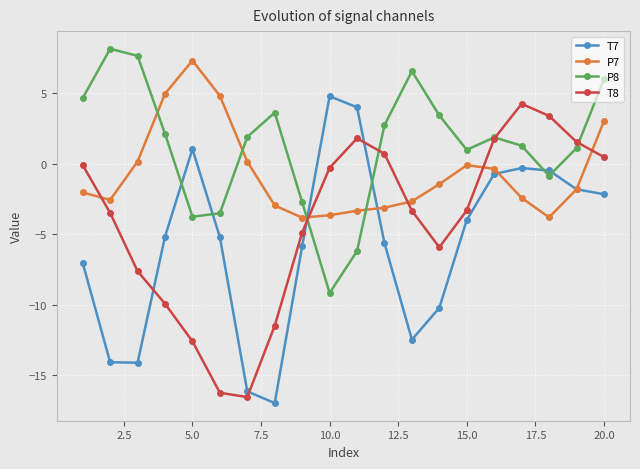

What is the difference between the maximum and minimum values in the P7 series?

11.2